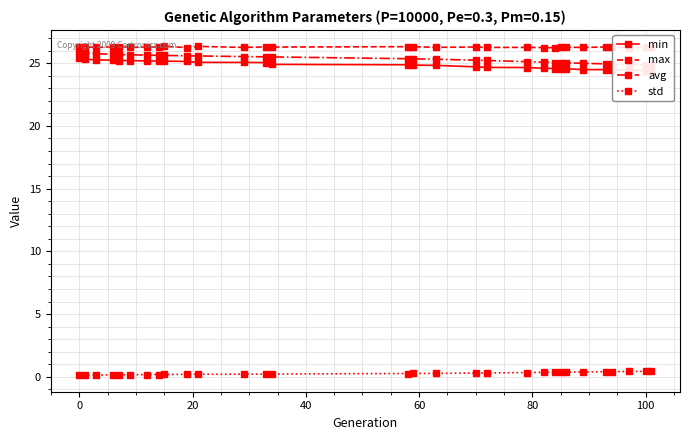

True or false: std and max cross at least once.

False